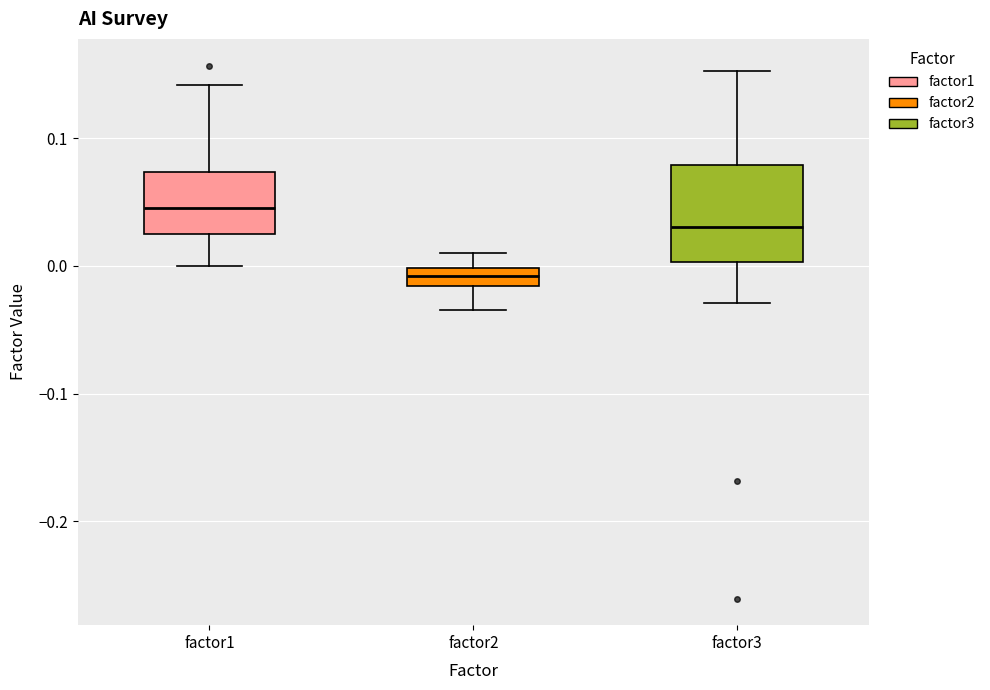

Where does the upper whisker of the box for factor1 end on the y-axis? The values are not printed on the chart, so give them approximately, as read against the axis.

0.14